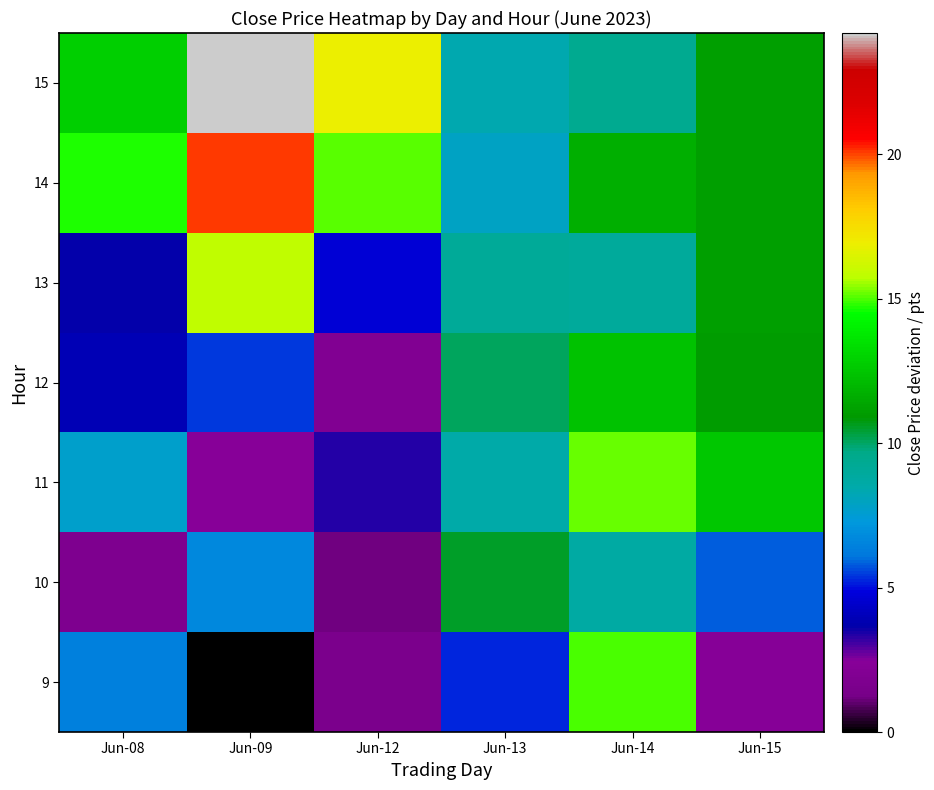

List the series in order of their peak value, lowest first.

10, 12, 9, 11, 13, 14, 15